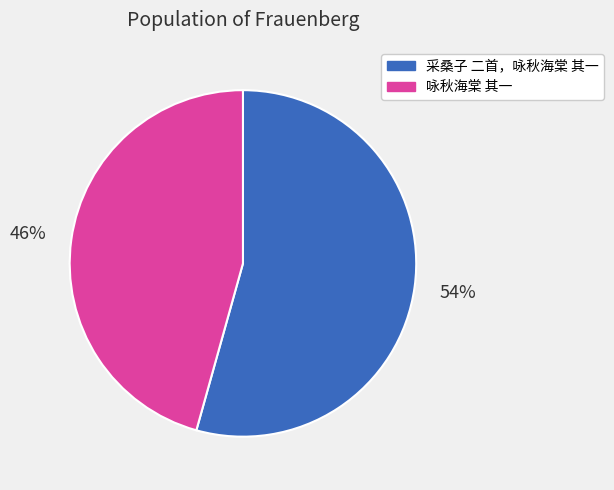

The 采桑子 二首，咏秋海棠 其一 slice represents 54% of the pie. True or false?

True